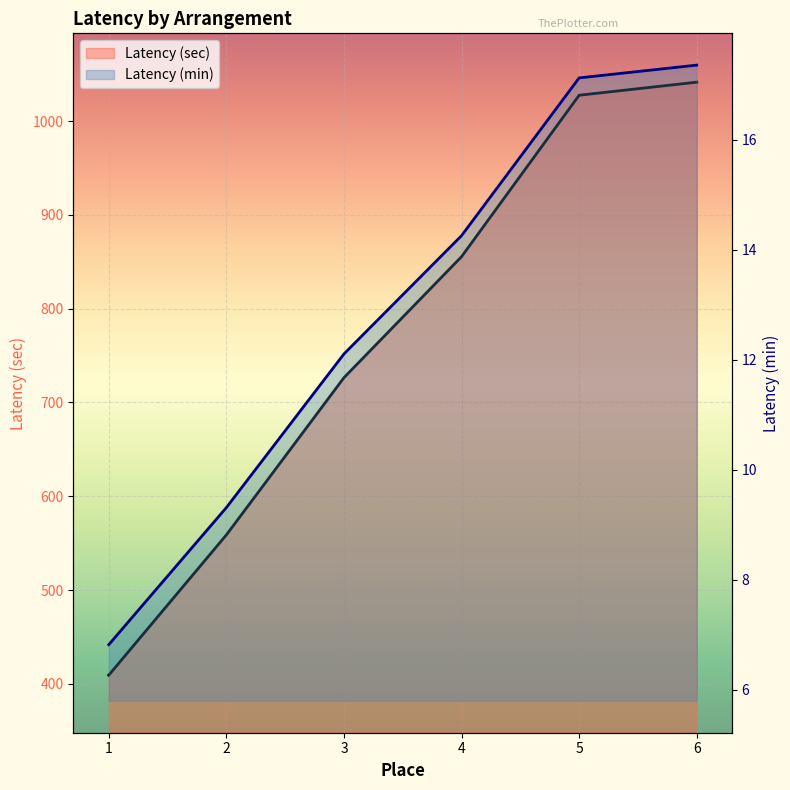

At how many categories does at least one series exceed 892?

2